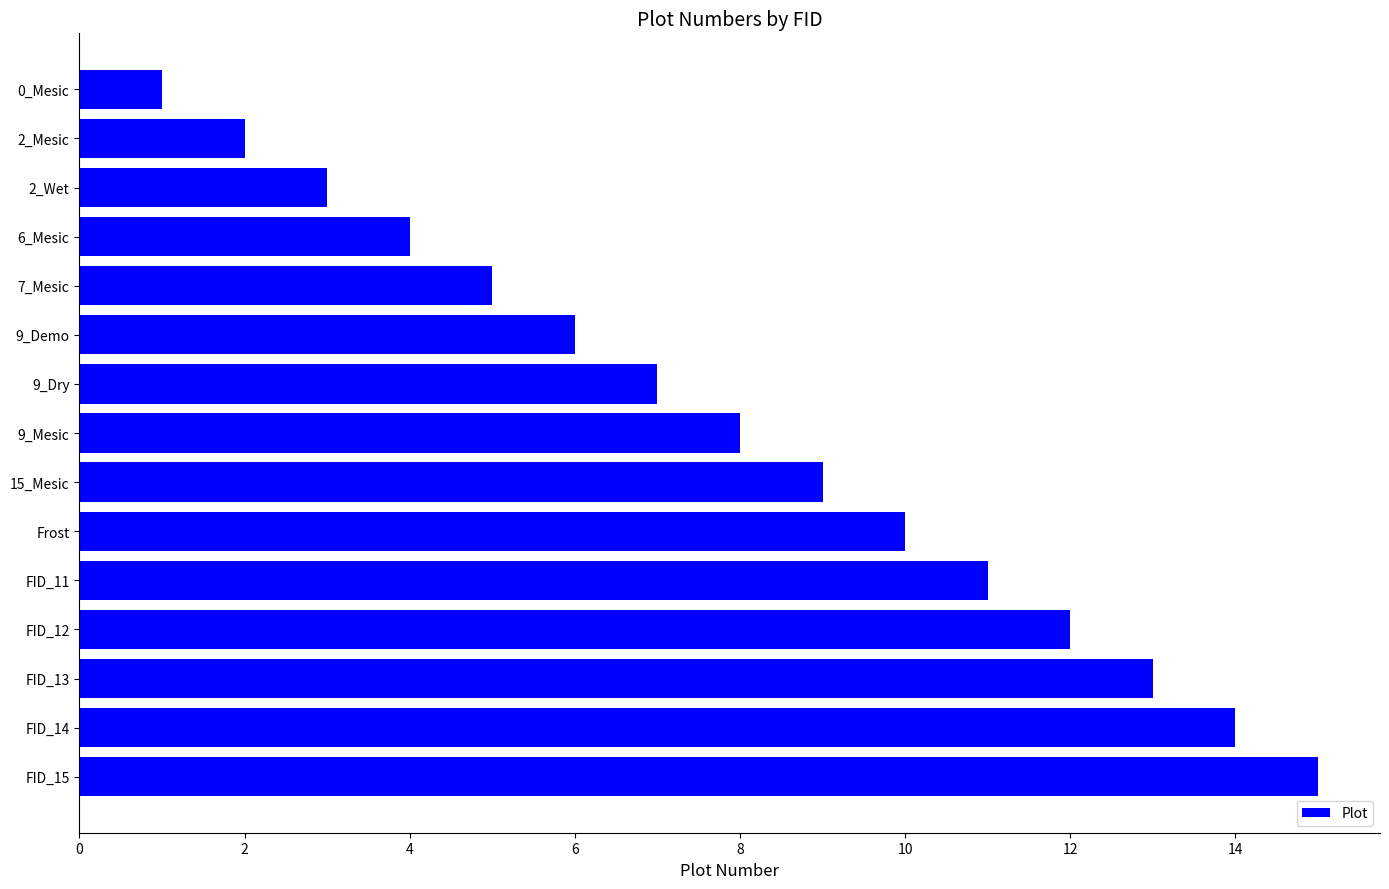

What is the label of the 11th bar from the top?

FID_11